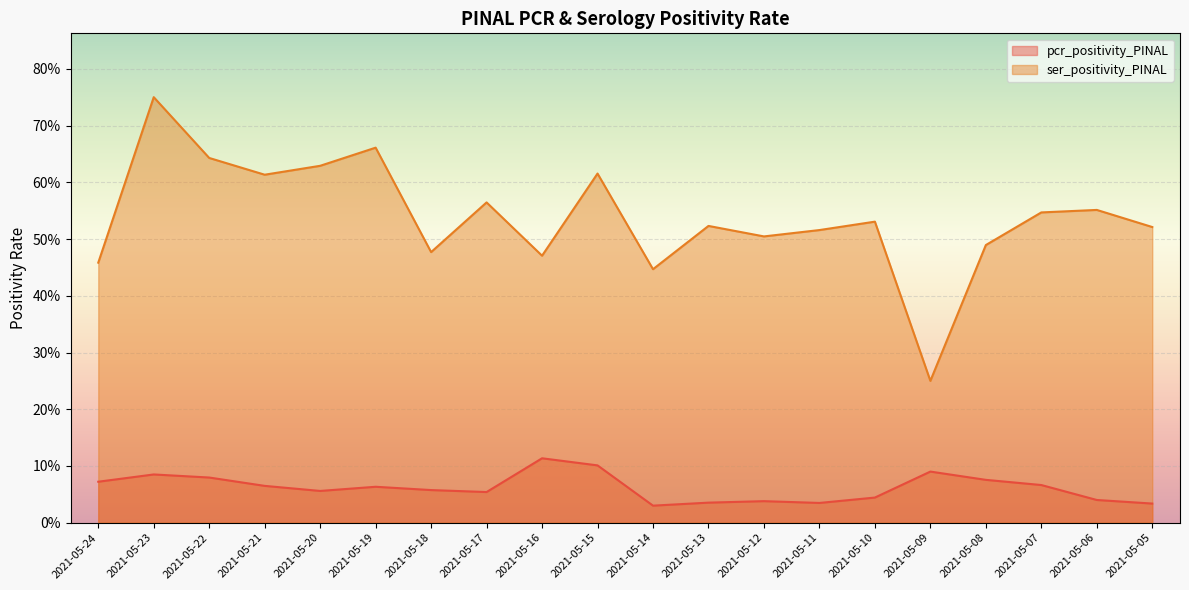

At which label does pcr_positivity_PINAL reach its peak?

2021-05-16